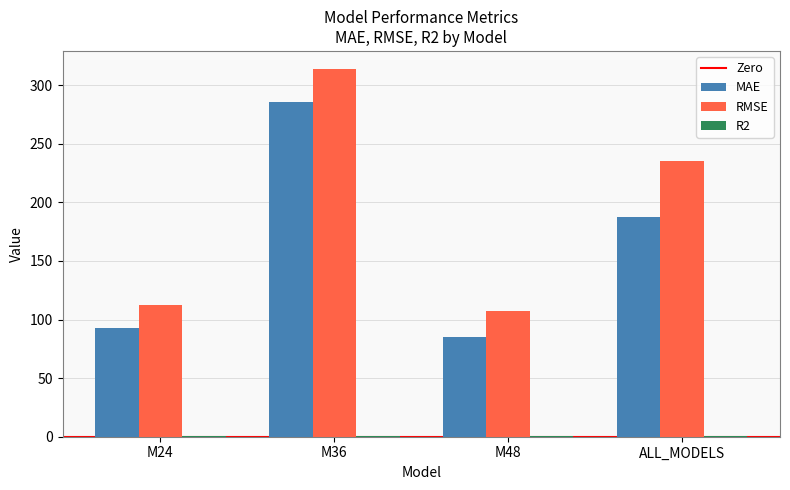

Which series has the widest spread of values?

RMSE